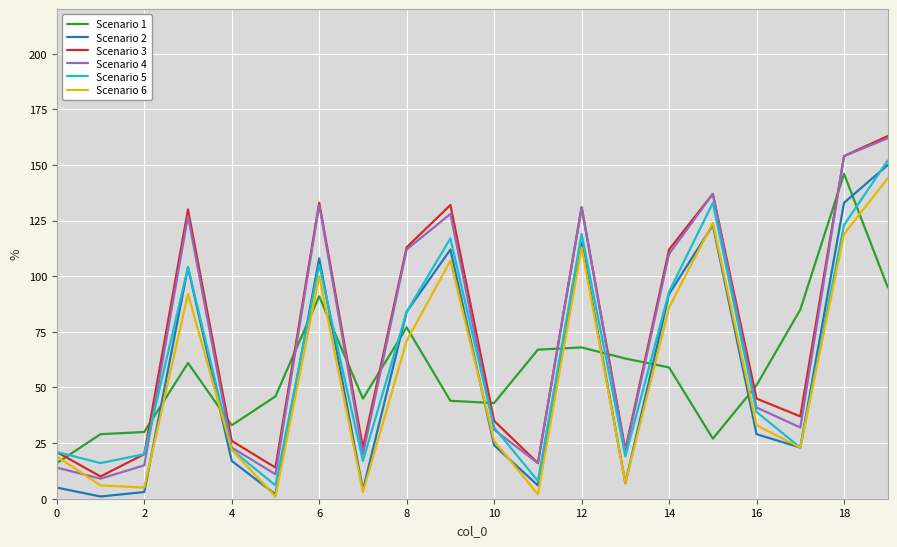

True or false: Scenario 5 has more than 2 points higher than both neighbors.

True